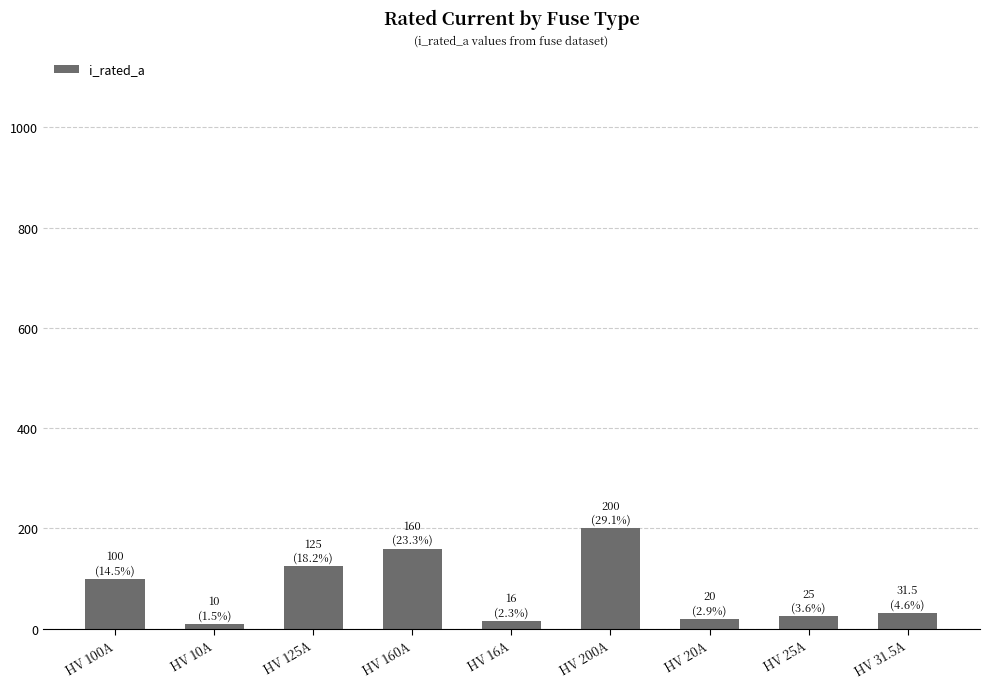

What is the change in value from HV 16A to HV 25A?

+9.0